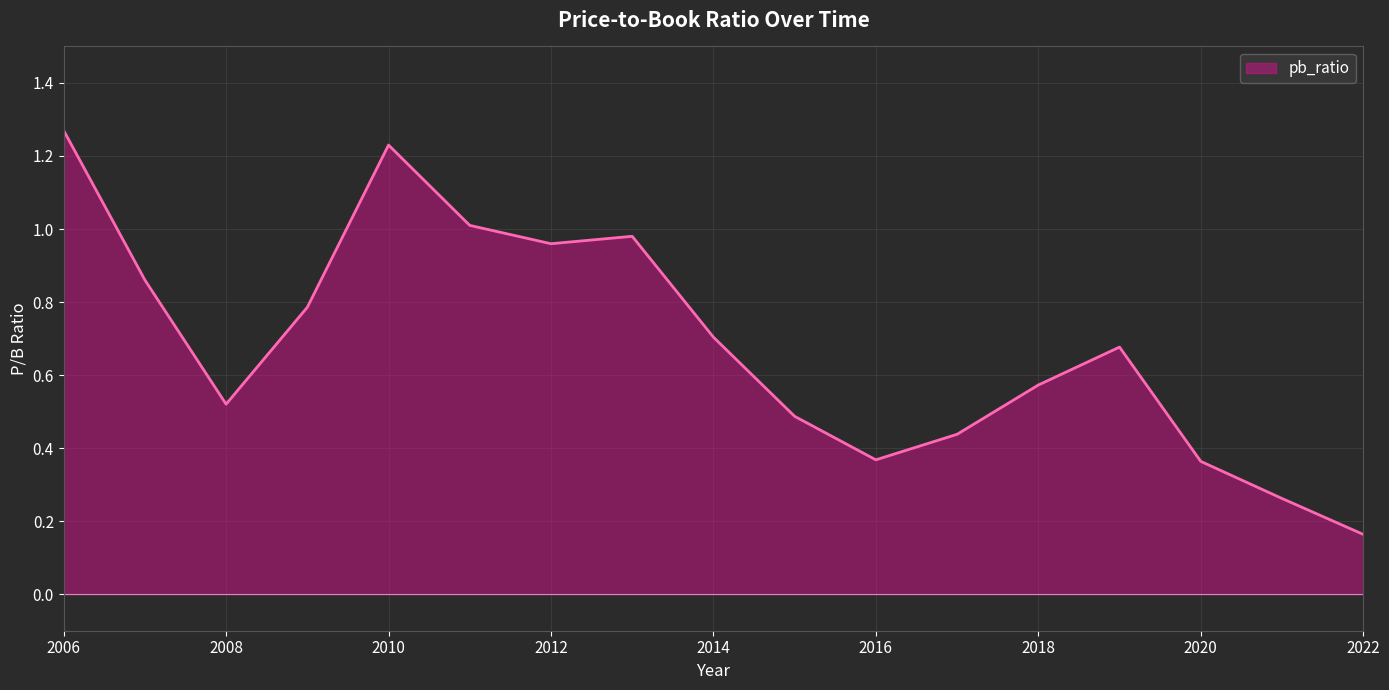

What is the difference between the maximum and minimum values?

1.1